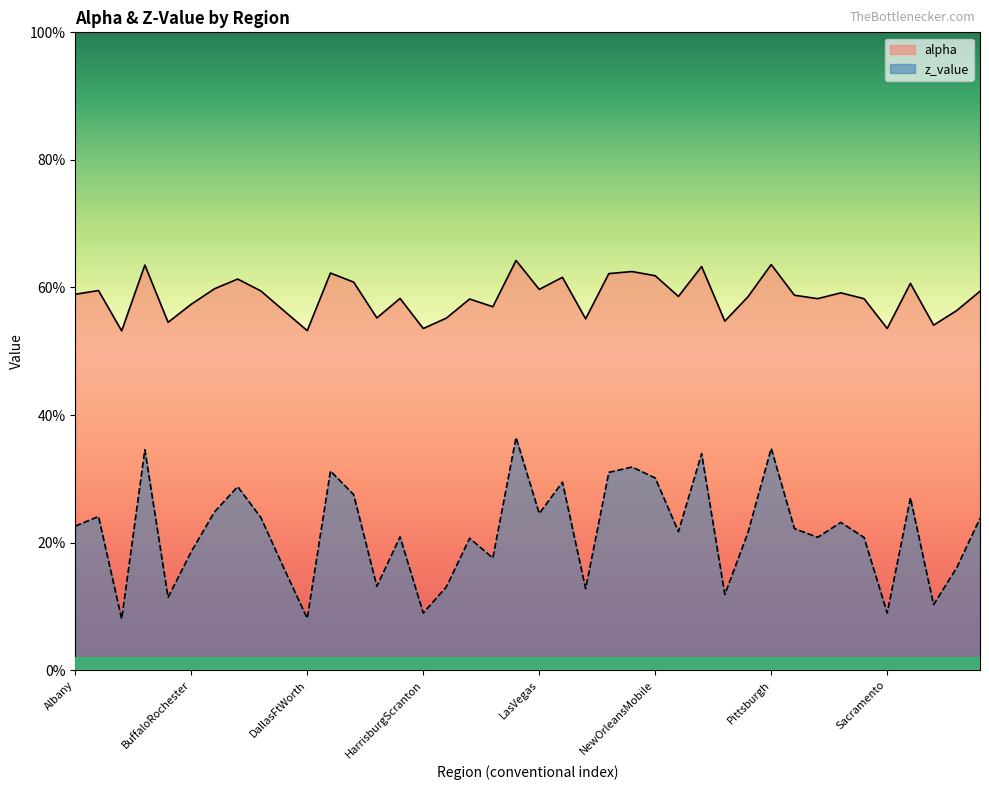

The value of z_value at PhoenixTucson is 0.1. True or false?

False